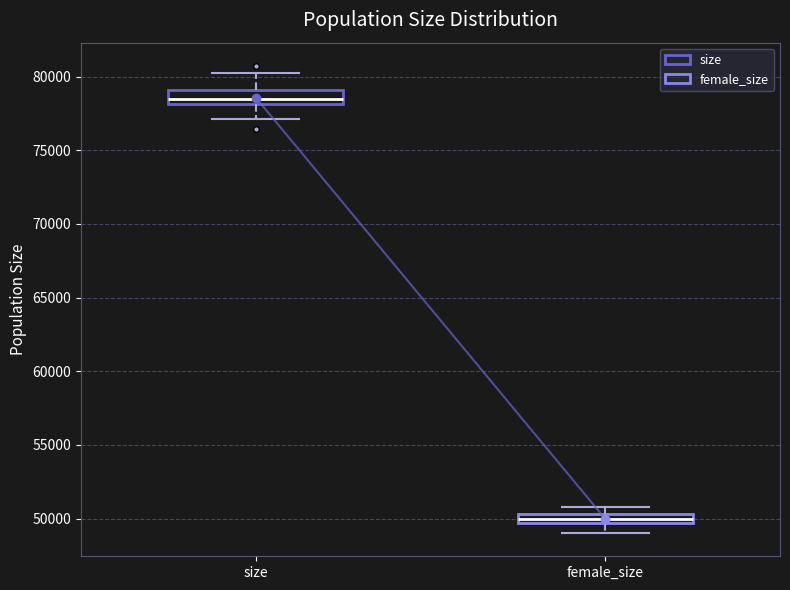

Which box has the highest median line?

size